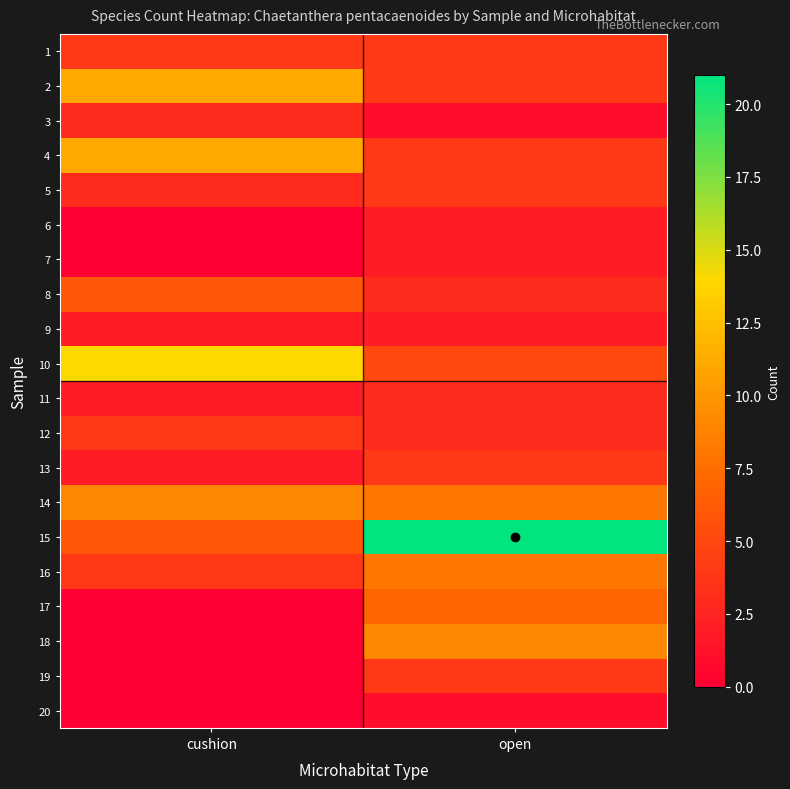

Reading left to right, transcribe all the data shown in this chart.

1: cushion=4	open=4
2: cushion=11	open=4
3: cushion=3	open=1
4: cushion=11	open=4
5: cushion=3	open=4
6: cushion=0	open=2
7: cushion=0	open=2
8: cushion=6	open=3
9: cushion=2	open=2
10: cushion=14	open=5
11: cushion=2	open=3
12: cushion=4	open=3
13: cushion=2	open=4
14: cushion=9	open=8
15: cushion=6	open=21
16: cushion=4	open=8
17: cushion=0	open=7
18: cushion=0	open=9
19: cushion=0	open=4
20: cushion=0	open=1